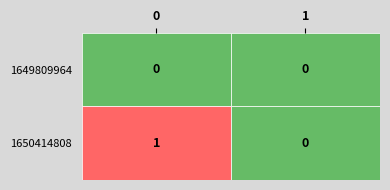

Which series has the widest spread of values?

1650414808